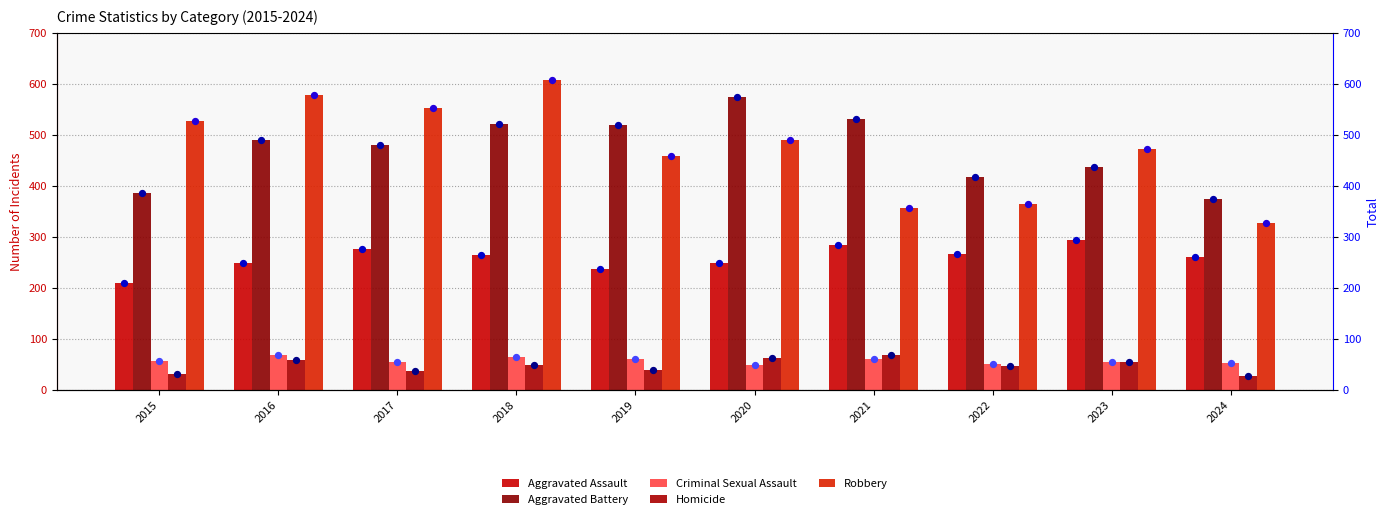

Is the value of Robbery at 2023 greater than the value of Aggravated Assault at 2020?

Yes